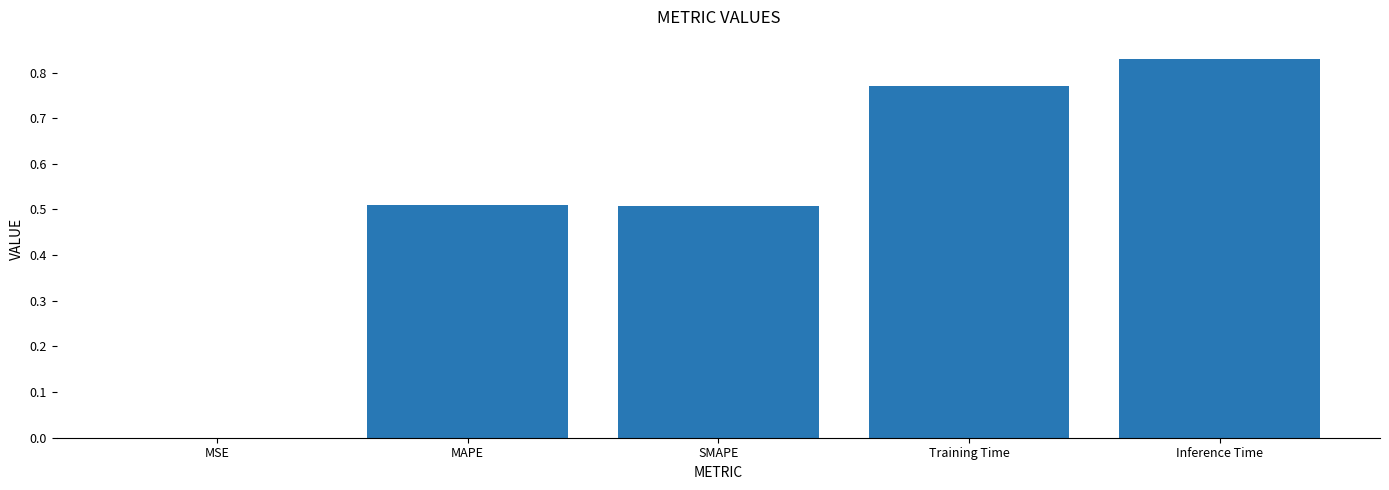

Which category has the highest value across all series?

Inference Time